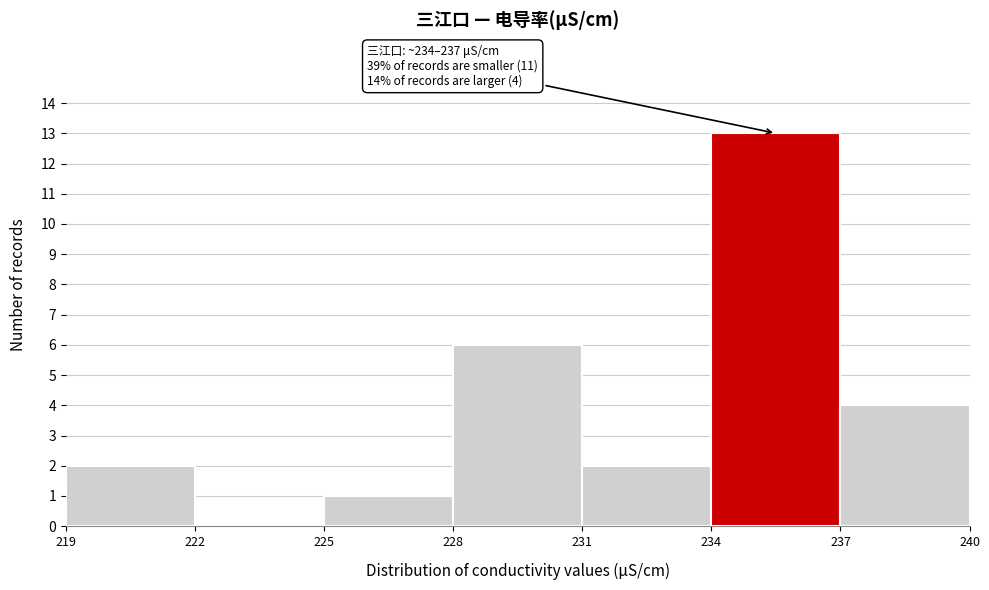

Which range on the x-axis has the tallest bar?

234 to 237